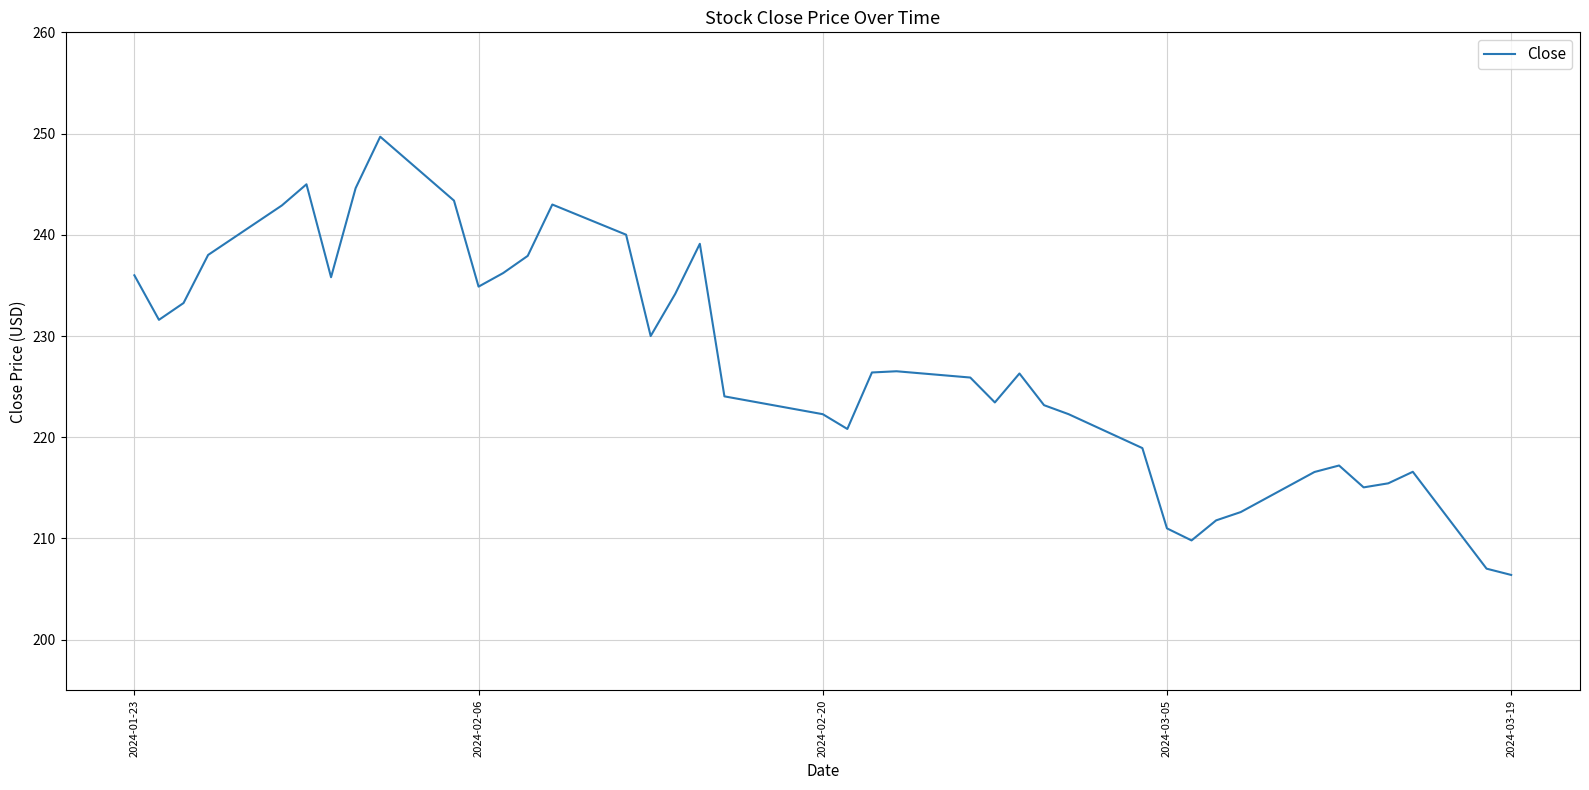

What is the difference between the maximum and minimum values?

43.3